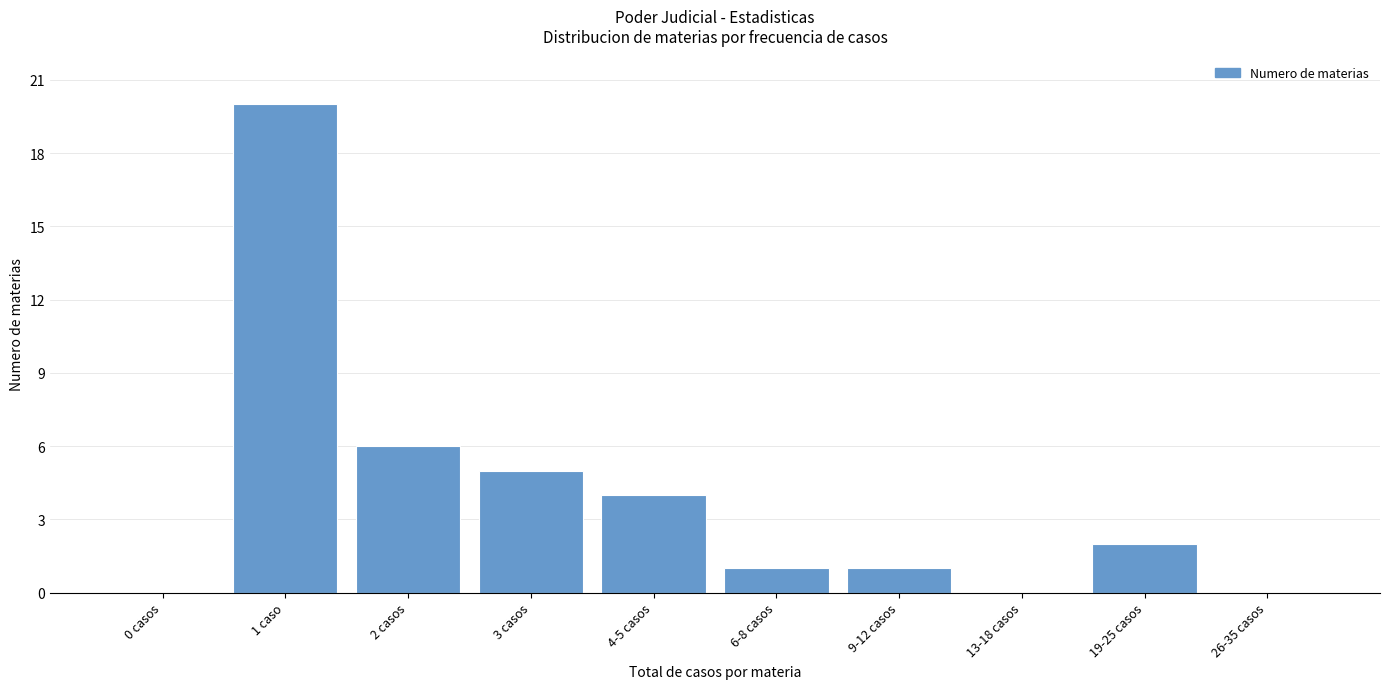

Reading left to right, list all the values displayed in this chart.

0 casos=0	1 caso=20	2 casos=6	3 casos=5	4-5 casos=4	6-8 casos=1	9-12 casos=1	13-18 casos=0	19-25 casos=2	26-35 casos=0